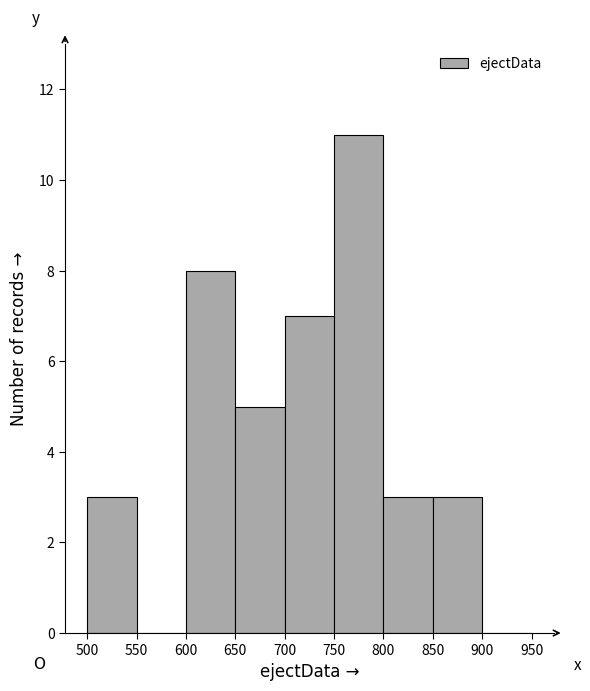

Reading left to right, list every bar in this chart as the range it spans on the x-axis followed by its height. The values are not printed on the chart, so give them approximately, as read against the axis.

500 to 550: 3
550 to 600: 0
600 to 650: 8
650 to 700: 5
700 to 750: 7
750 to 800: 11
800 to 850: 3
850 to 900: 3
900 to 950: 0